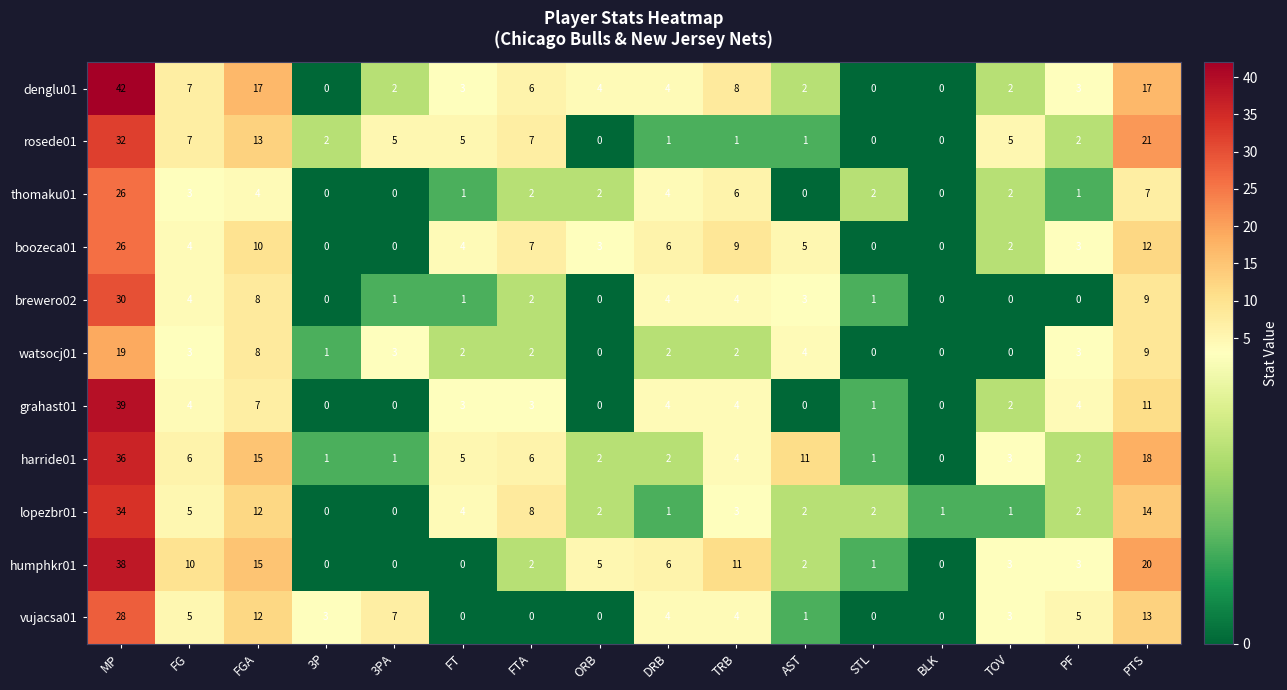

At which label does vujacsa01 reach its peak?

MP